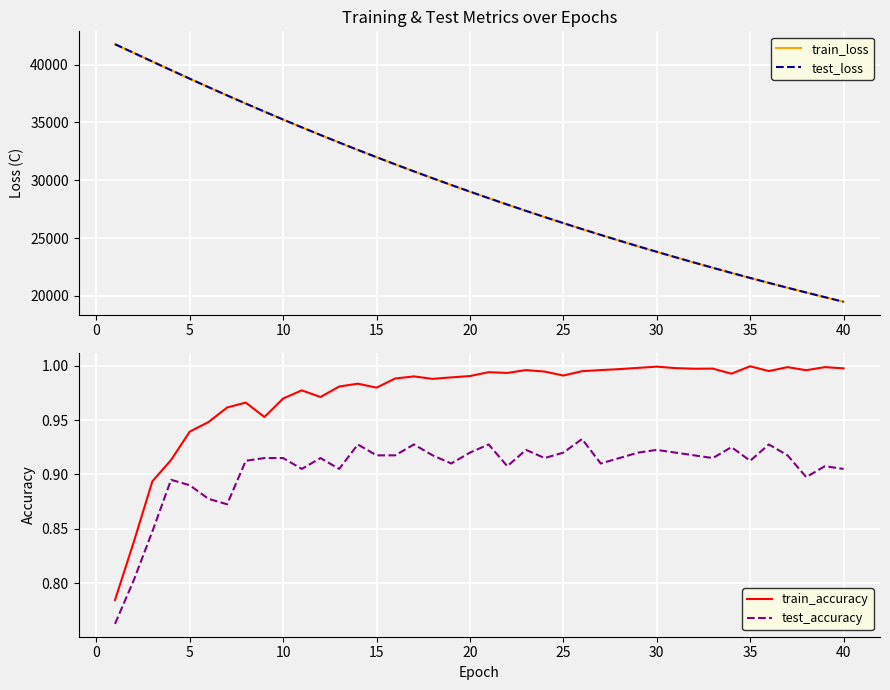

True or false: test_accuracy and train_accuracy cross at least once.

False